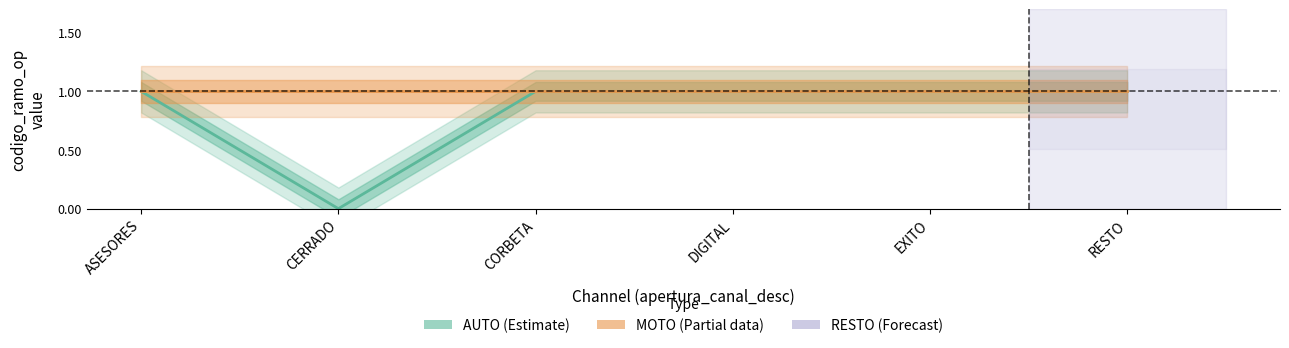

True or false: AUTO (Estimate) has more than 1 interior local peaks.

False